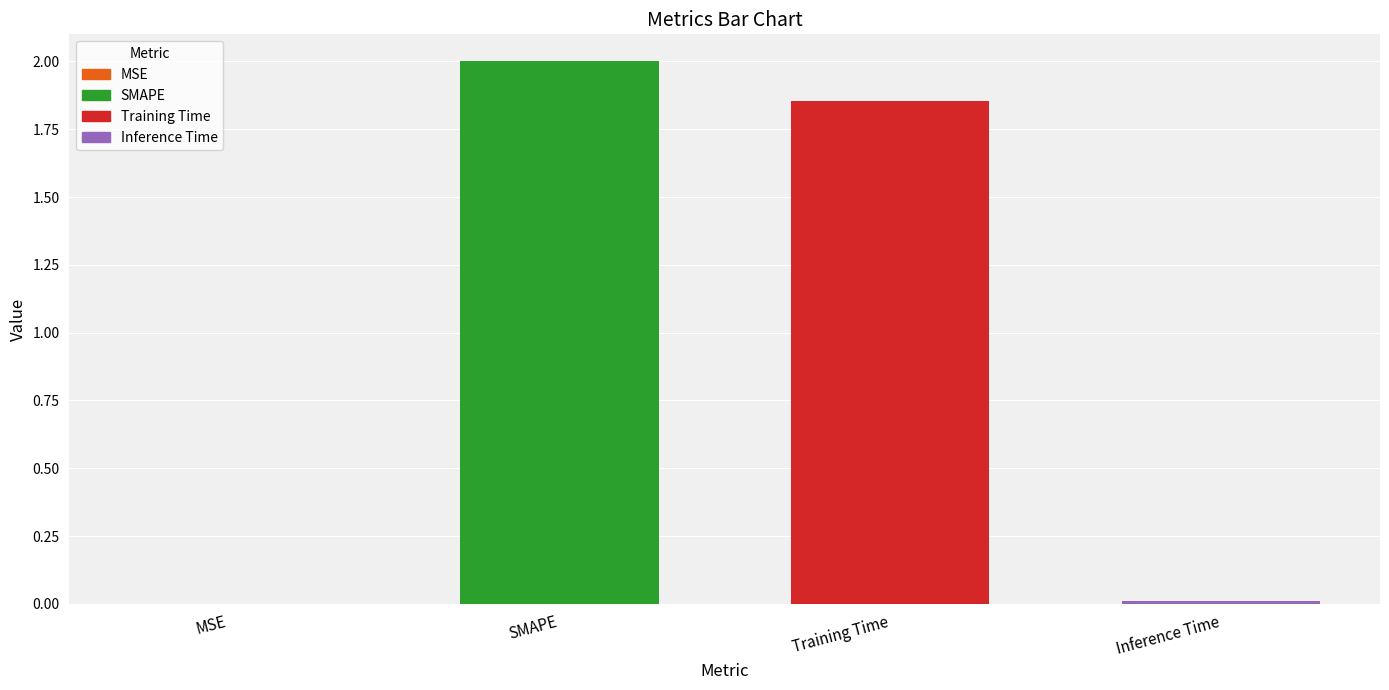

Count the number of categories in the chart.

4